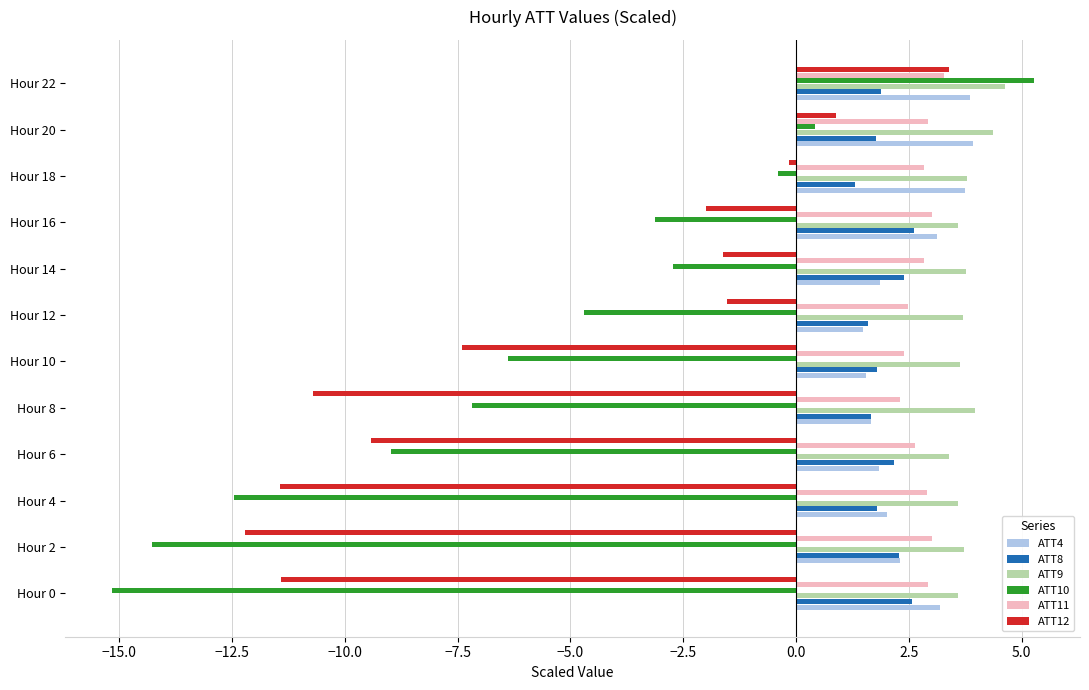

Count the number of data series in this chart.

6